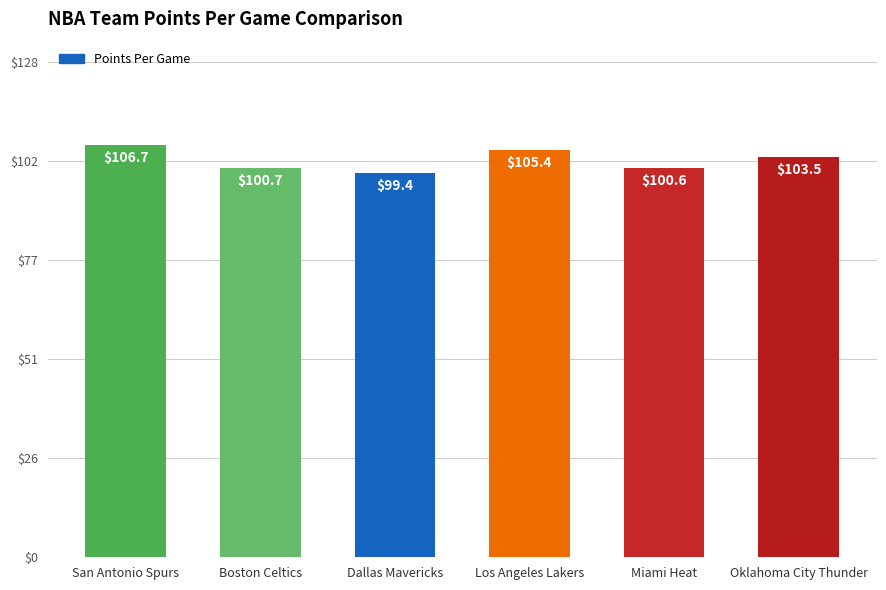

At which label is the value closest to 103?

Oklahoma City Thunder